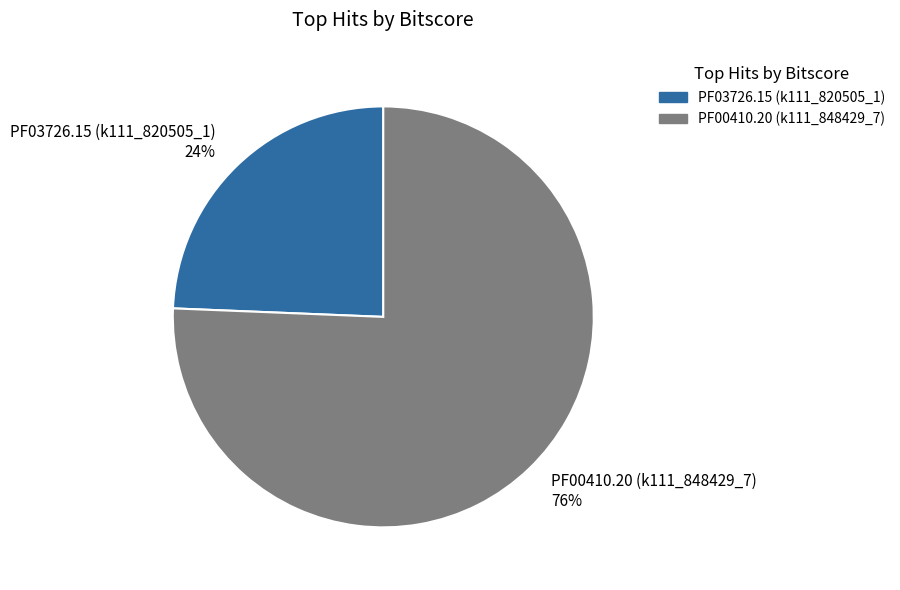

Is it true that PF00410.20 (k111_848429_7) is 64% of the pie?

False